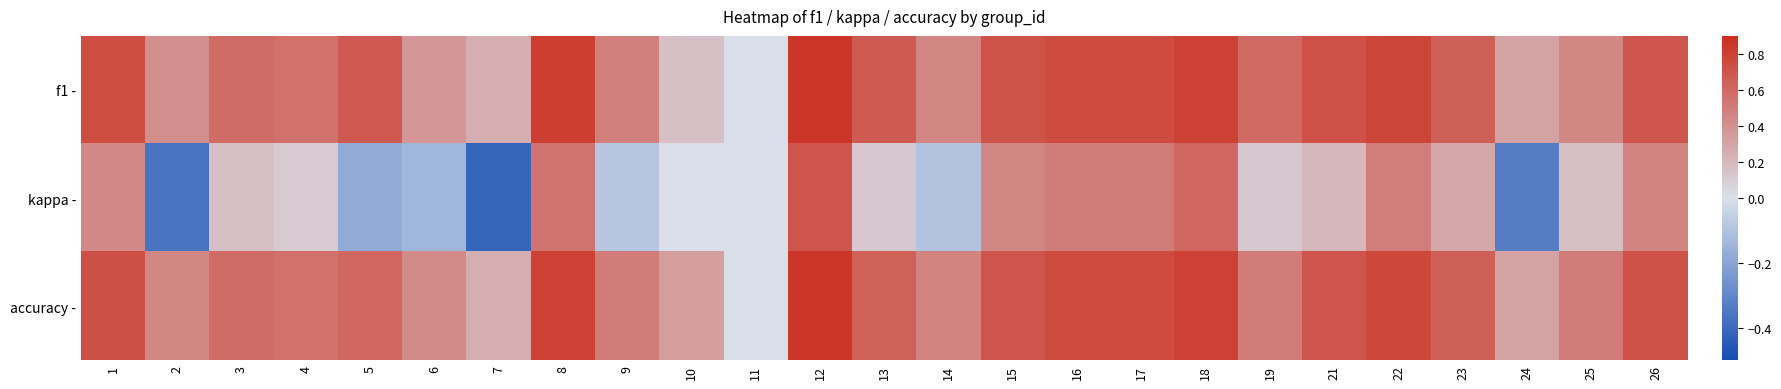

At which category is the sum across all series the highest?

12